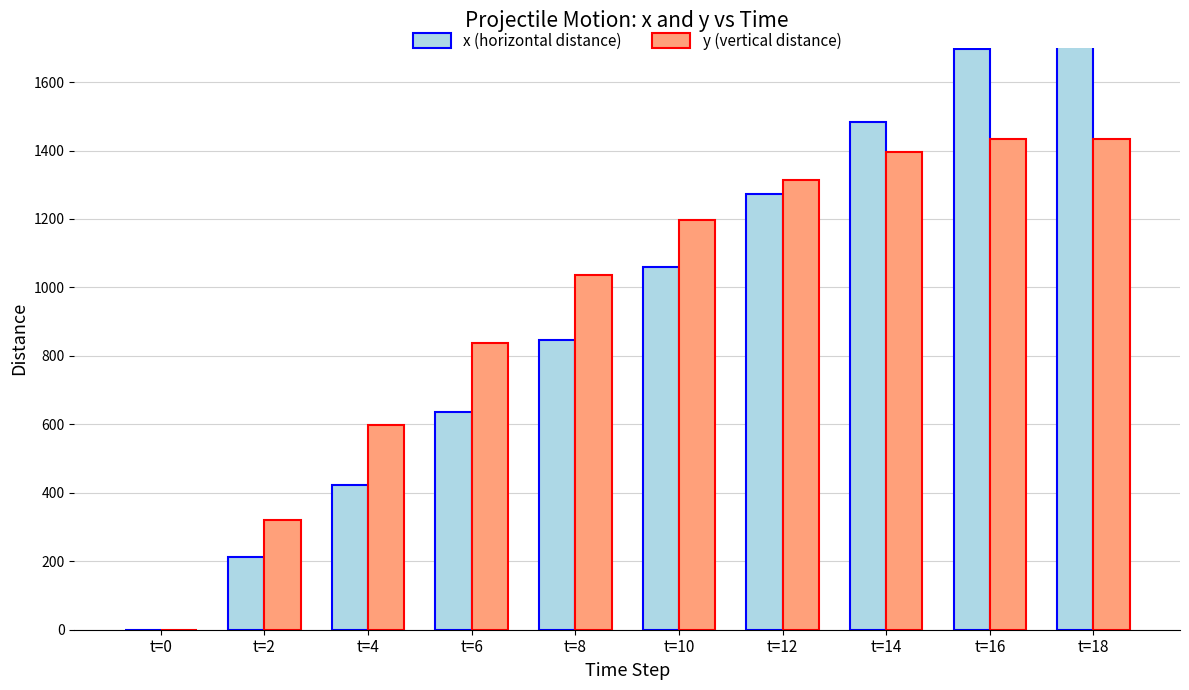

What are all the series names shown in the legend?

x (horizontal distance), y (vertical distance)